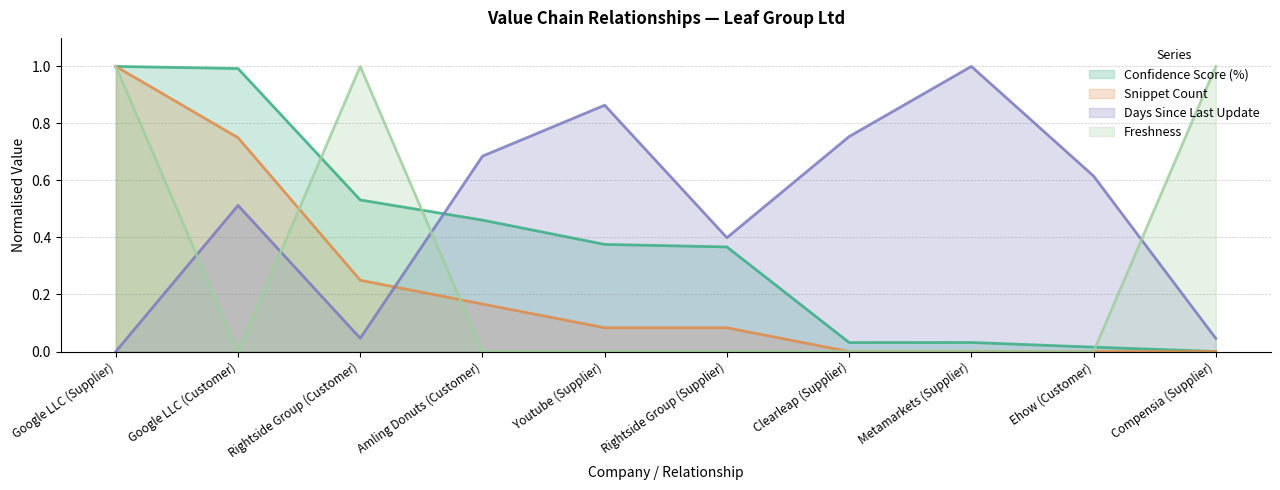

Rank the series by their average value, from highest to lowest.

Days Since Last Update, Confidence Score (%), Freshness, Snippet Count